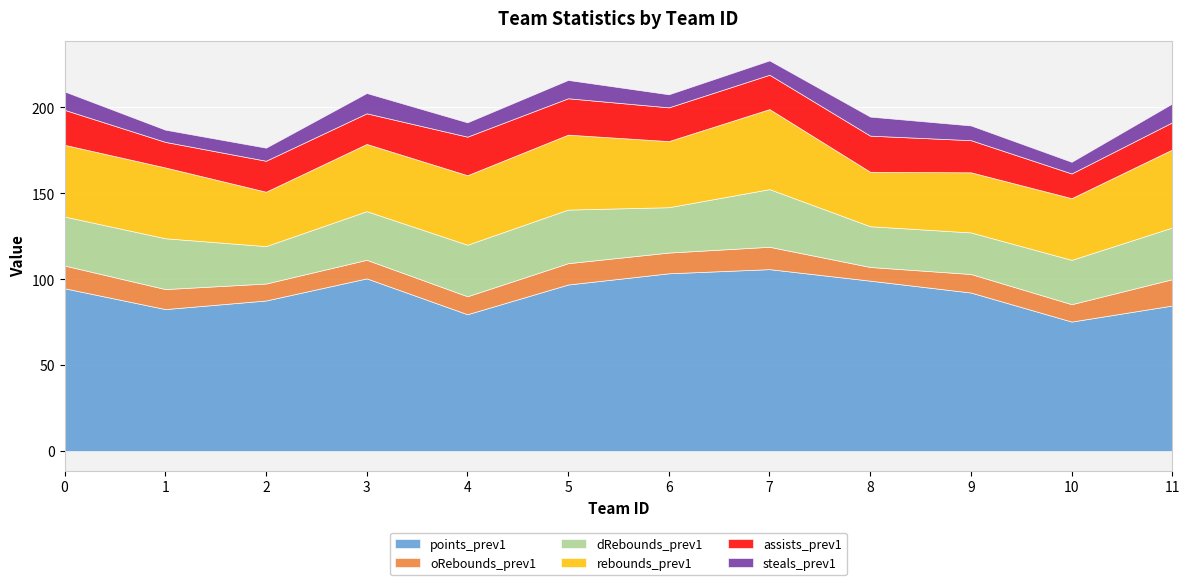

True or false: steals_prev1 has a value of 11.4 at 10.

False